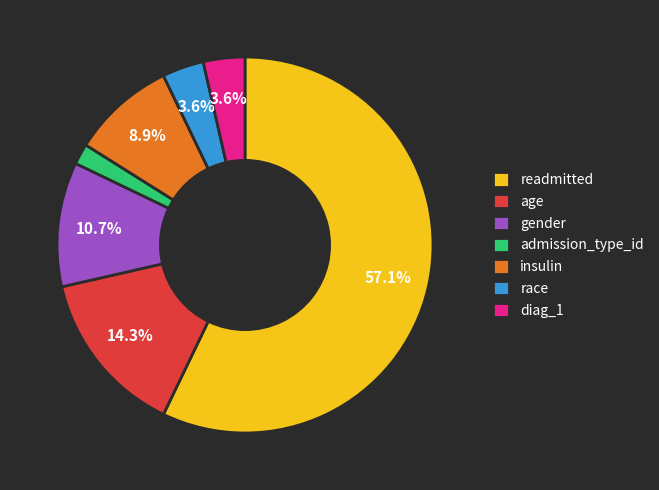

Which category has the biggest portion of the pie?

readmitted